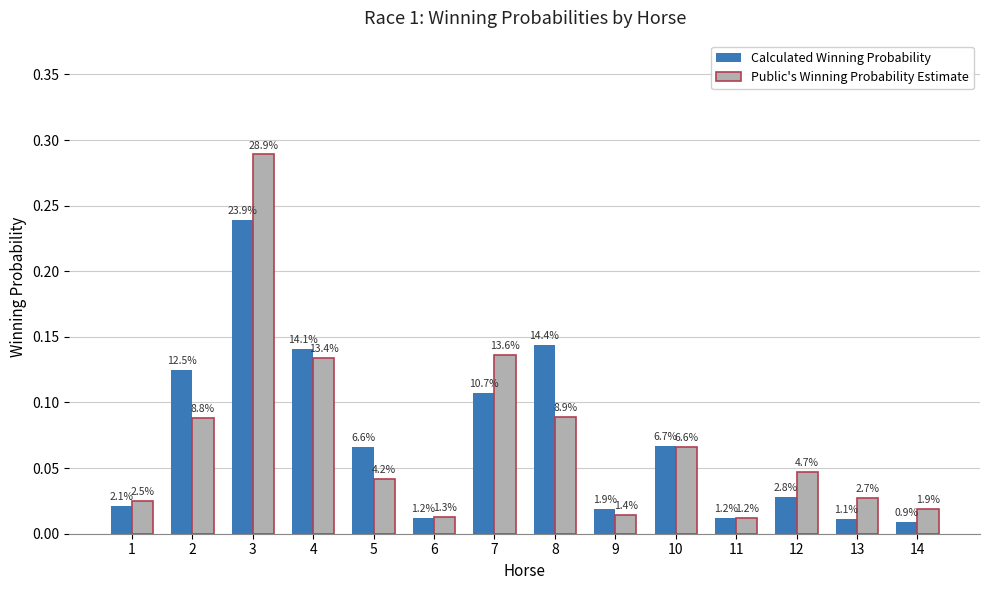

How many bars are there in total?

28